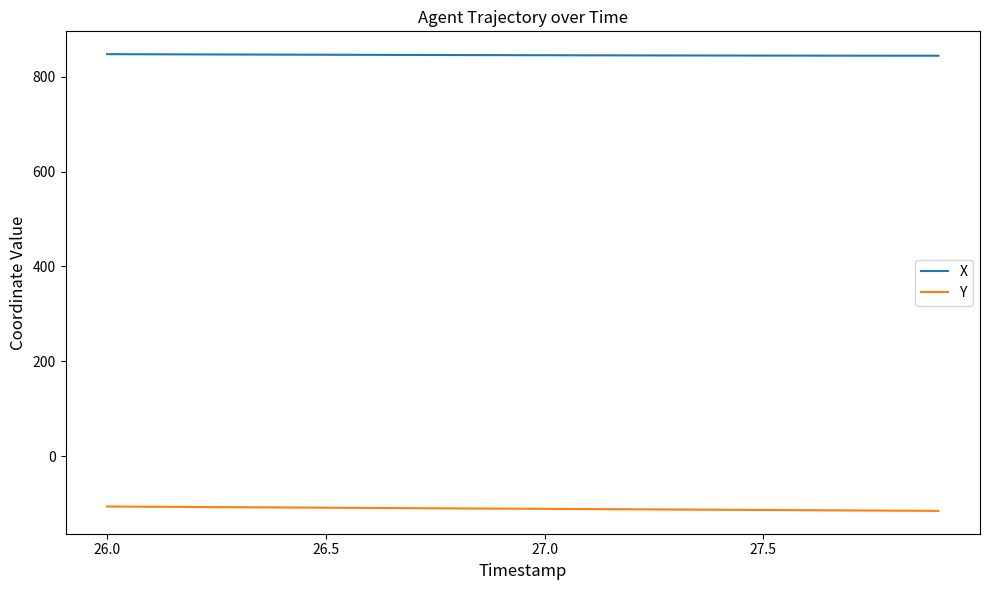

List the series in order of their overall mean, lowest first.

Y, X